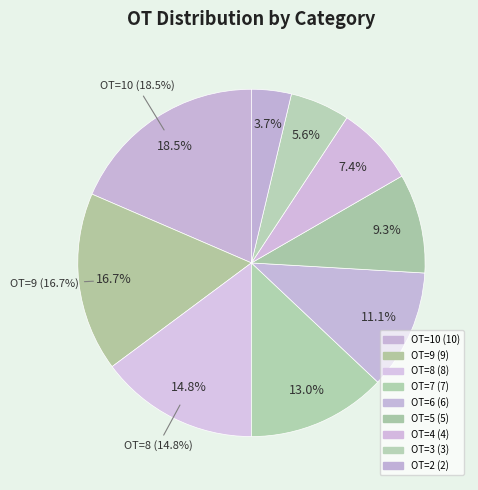

To the nearest percent, what is the difference between the largest and smallest slice percentages?

15%